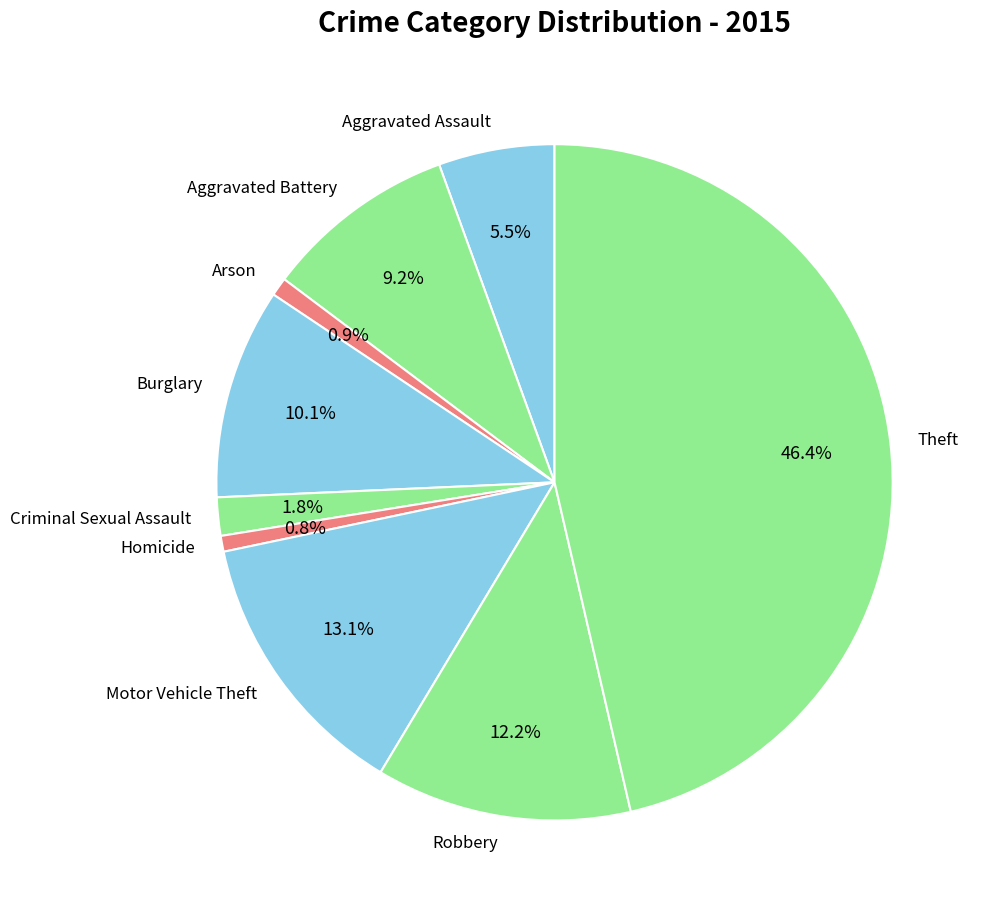

How many slices are in this pie chart?

9